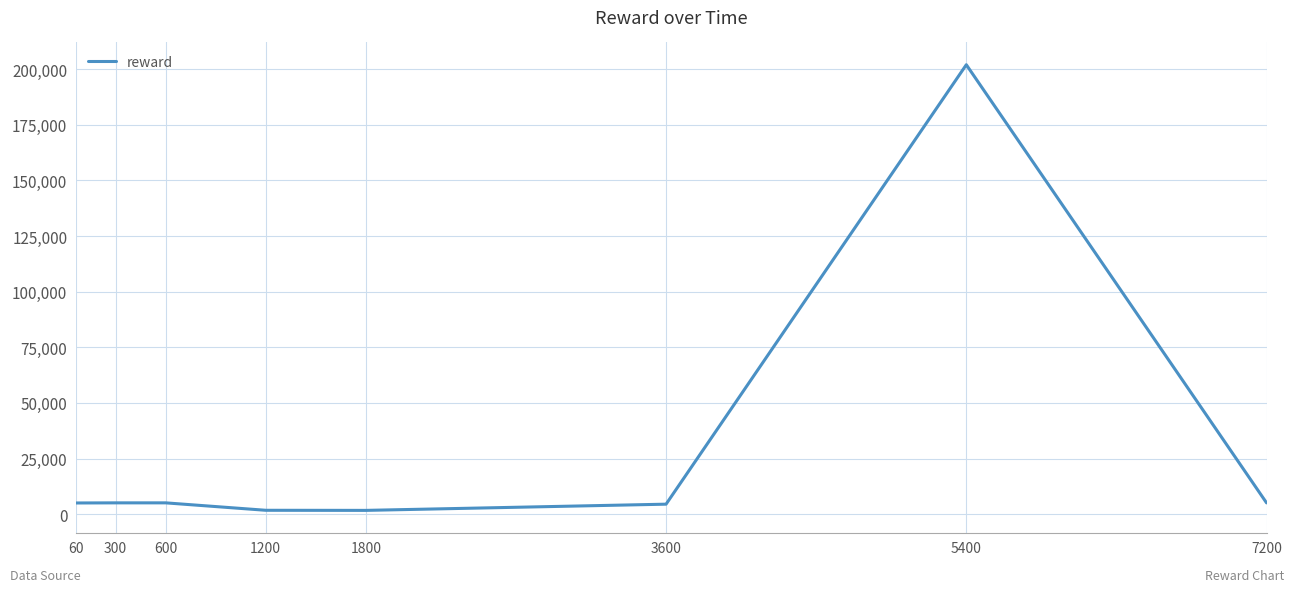

What is the difference between the maximum and second lowest values?

200251